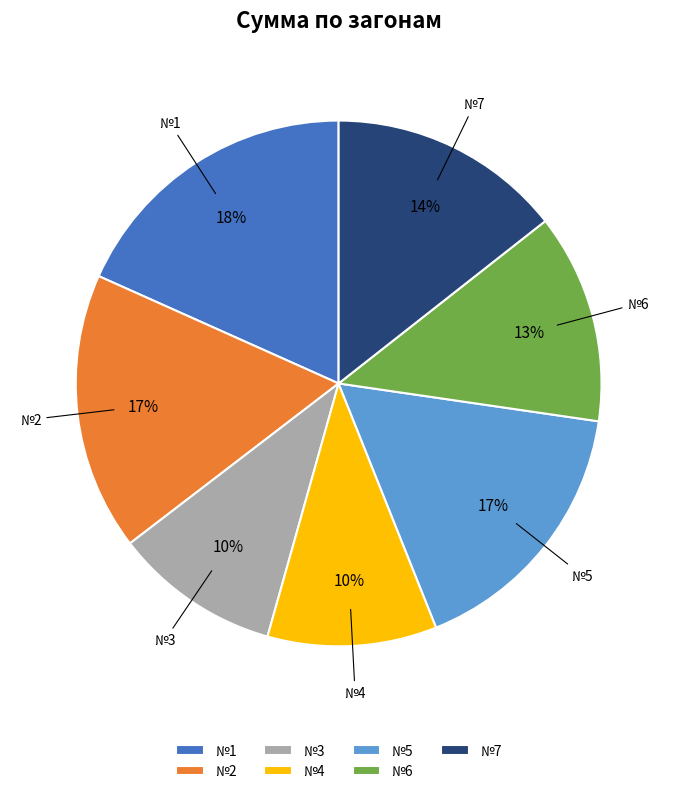

True or false: №5 accounts for 28% of the total.

False